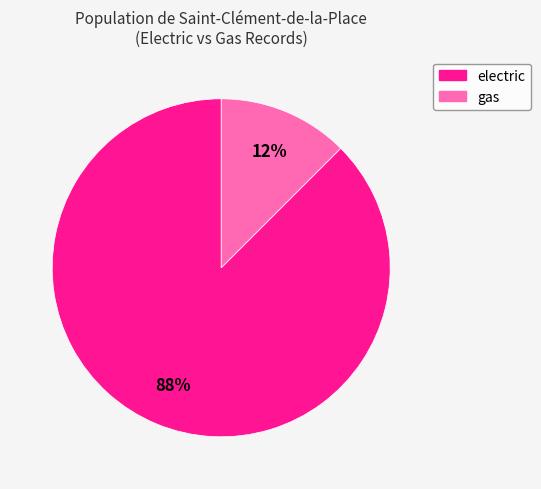

Does any single category account for the majority?

Yes